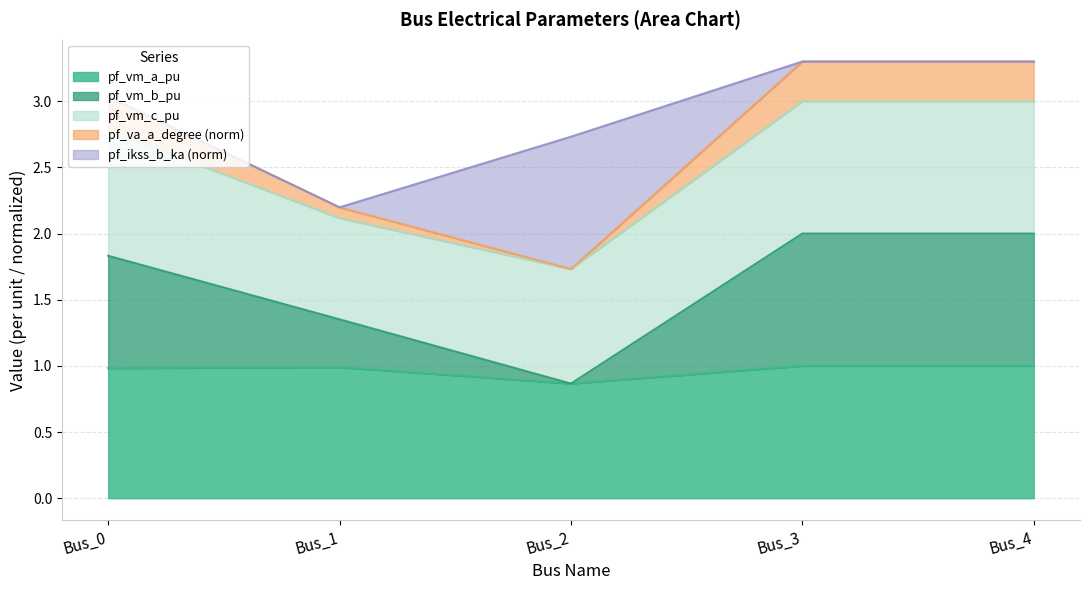

How many lines are shown in the chart?

5